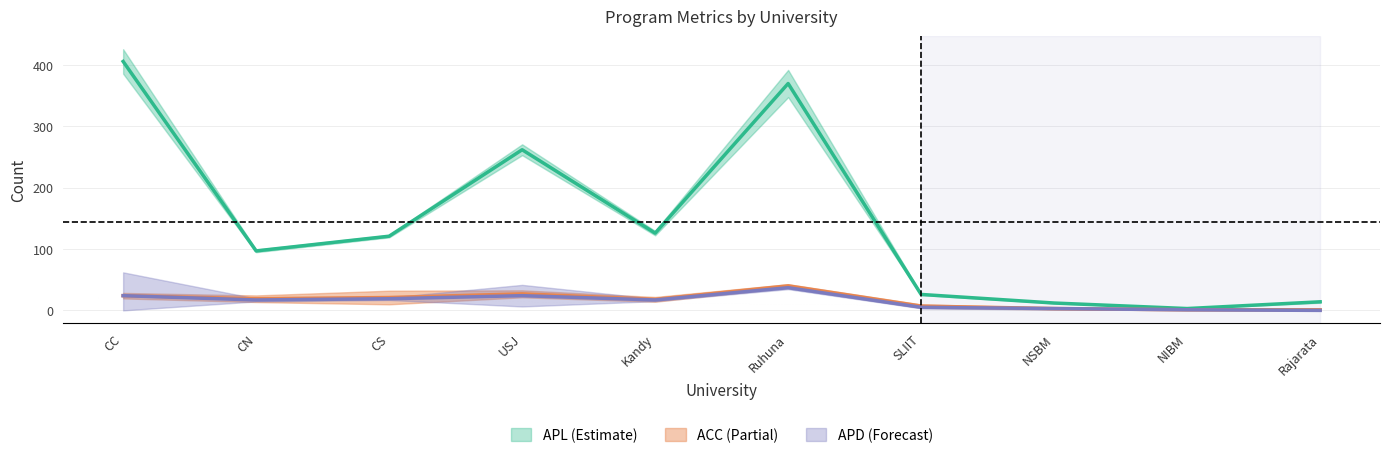

Which category has the lowest value across all series?

Rajarata